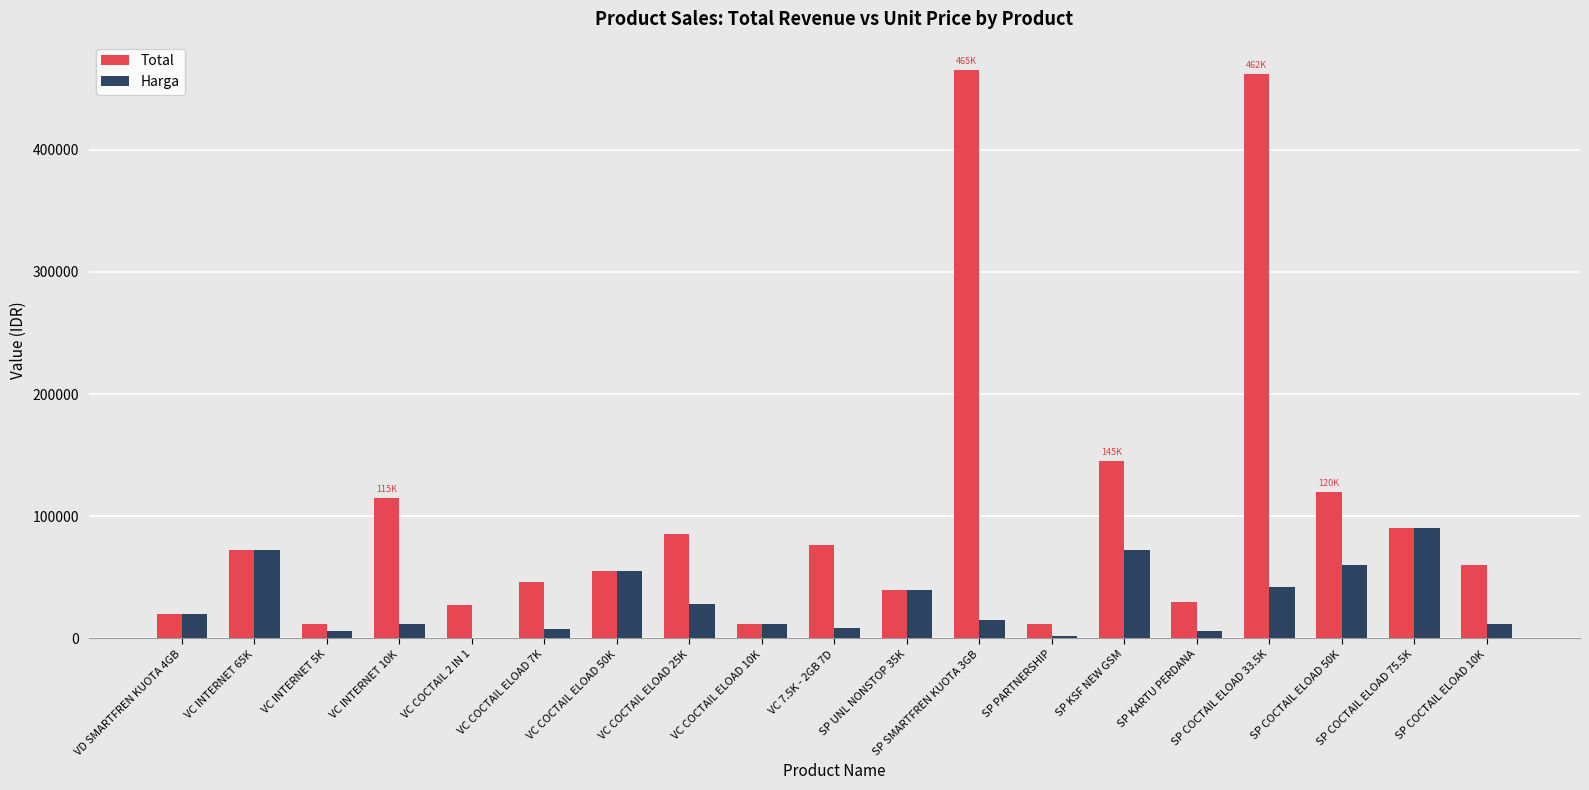

Is the value of Harga at VC INTERNET 10K greater than the value of Total at VC 7.5K - 2GB 7D?

No